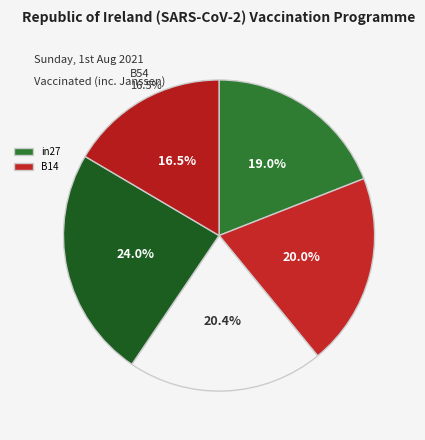

How many slices are in this pie chart?

5